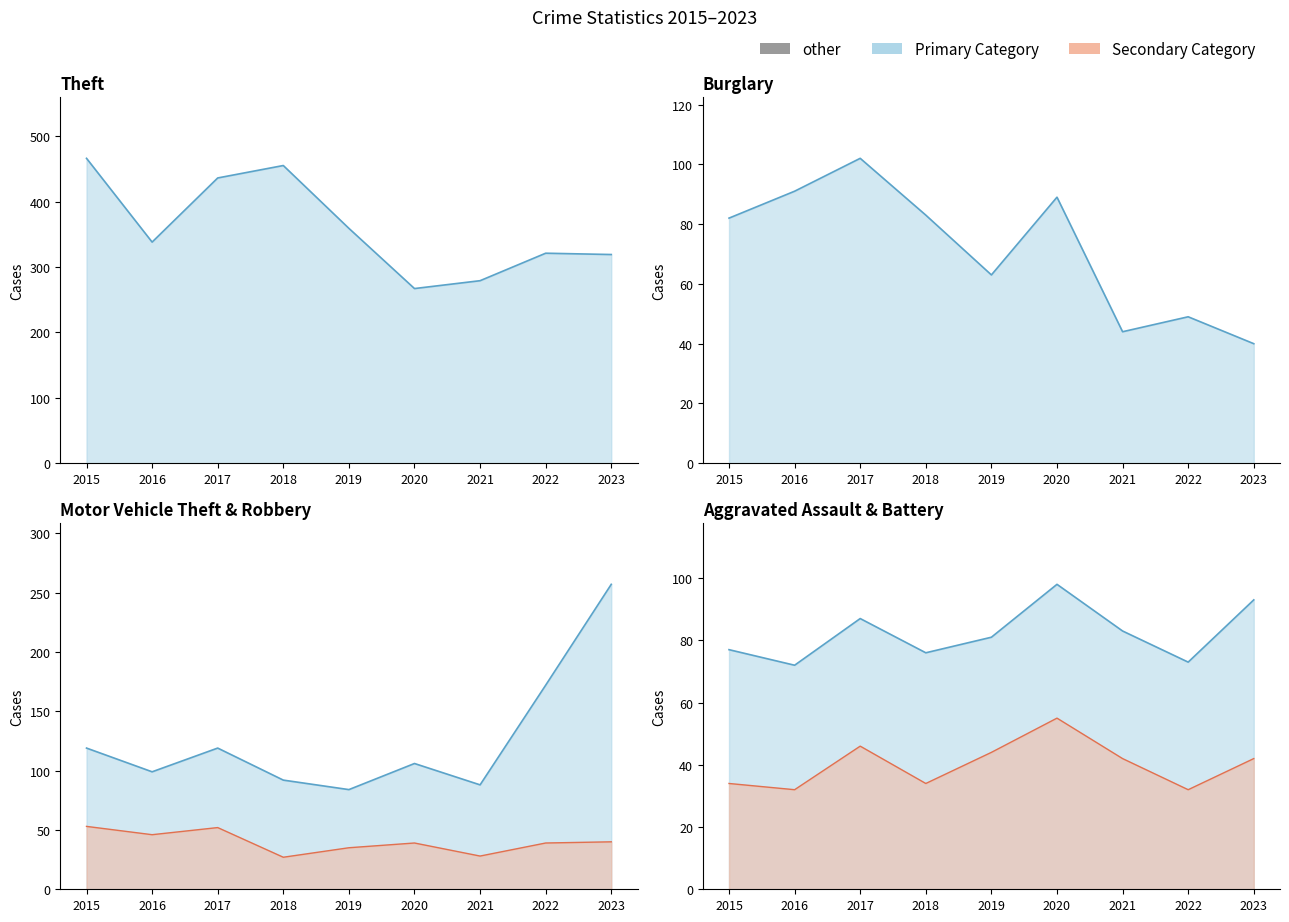

What value does the Burglary series have at 2017, to the nearest 5?

100